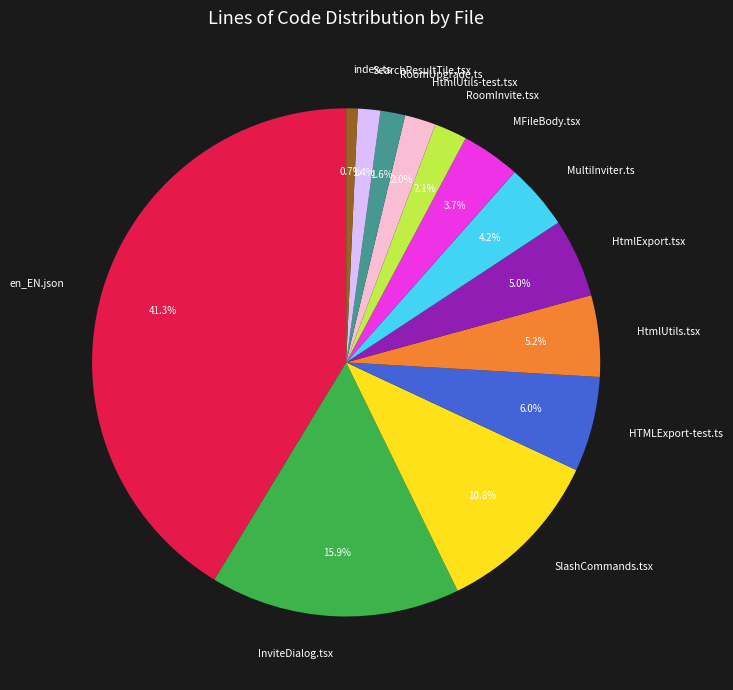

Does HtmlExport.tsx account for over 50% of the chart?

No